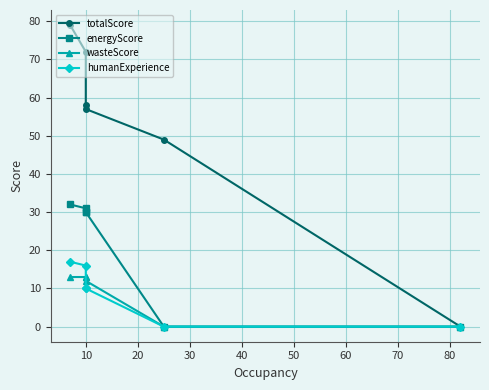

How many distinct data groups are displayed?

4